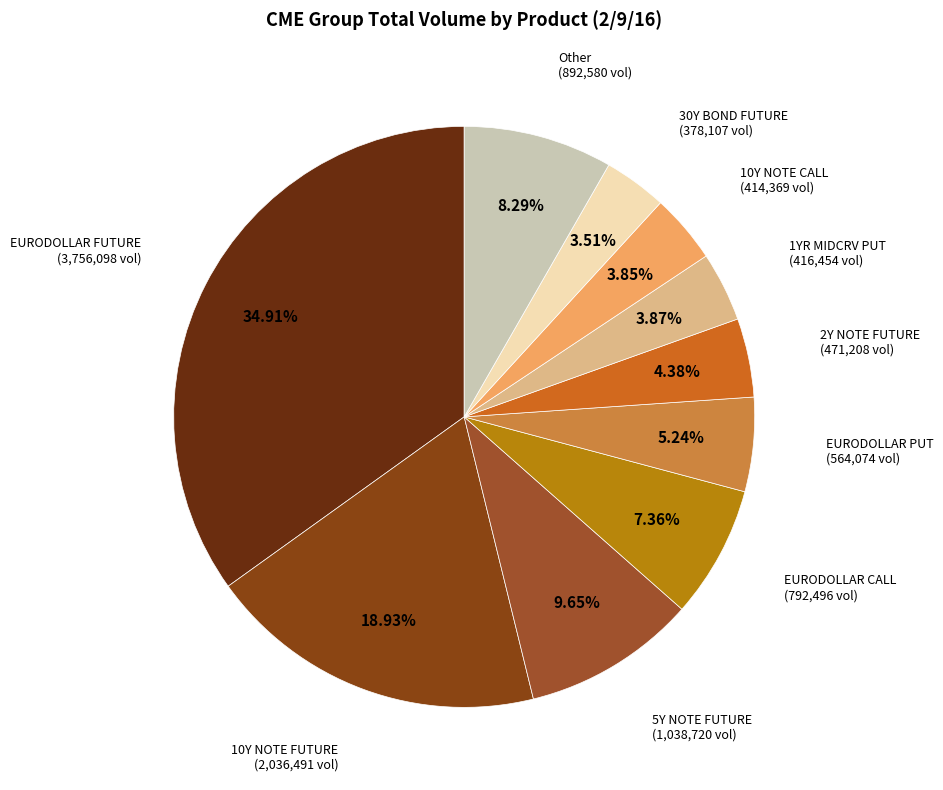

Is there any slice that represents more than half of the pie?

No